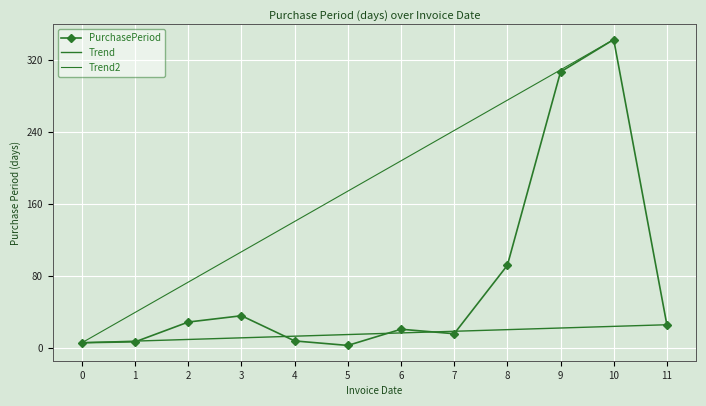

What is the difference between the maximum and minimum values?

340